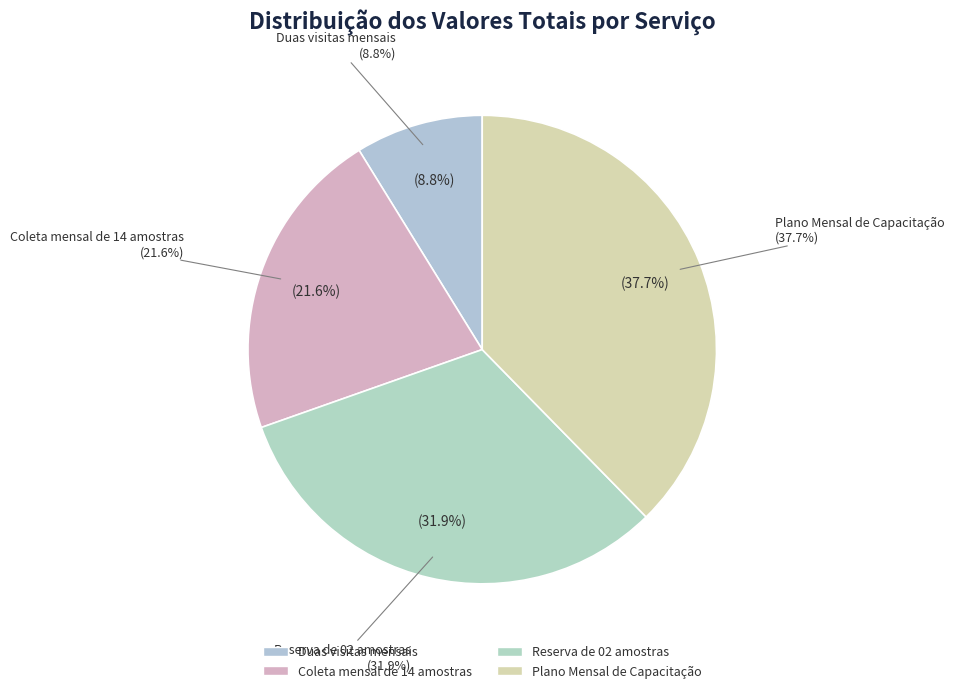

Does Plano Mensal de Capacitação account for over 50% of the chart?

No